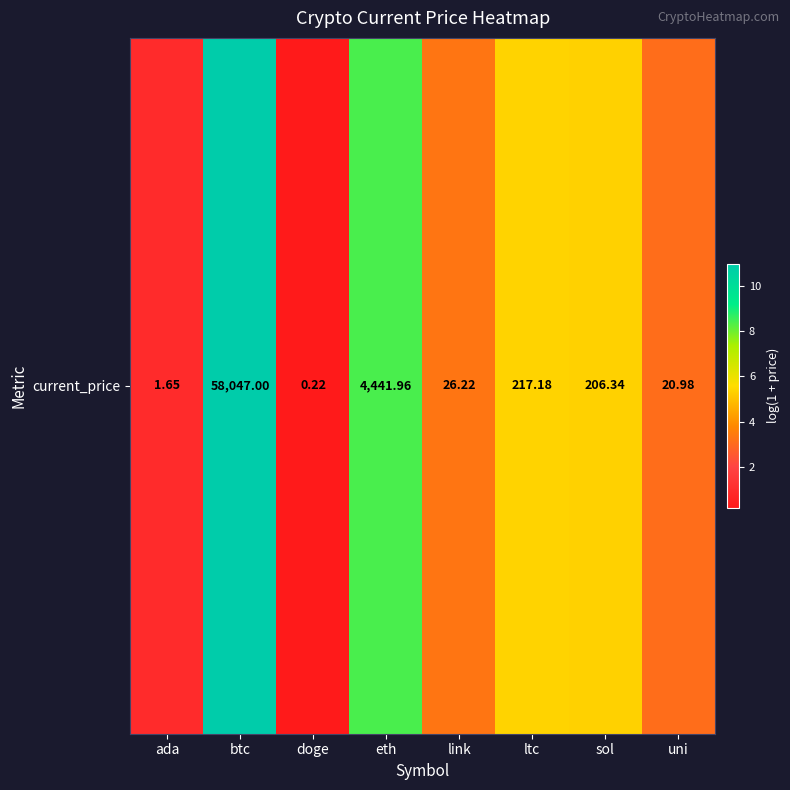

What is the difference between the maximum and minimum values?

10.8